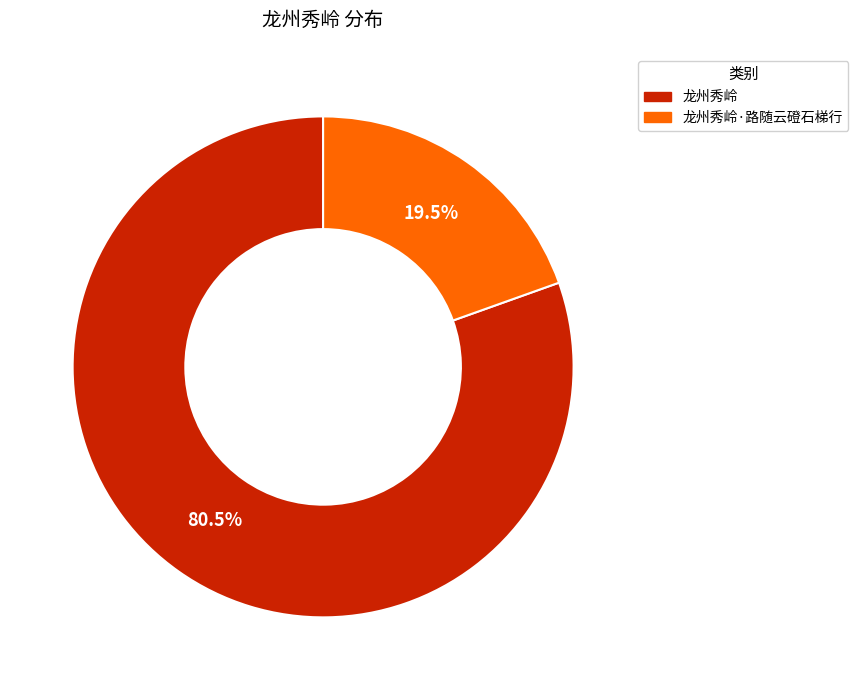

Does any single category account for the majority?

Yes